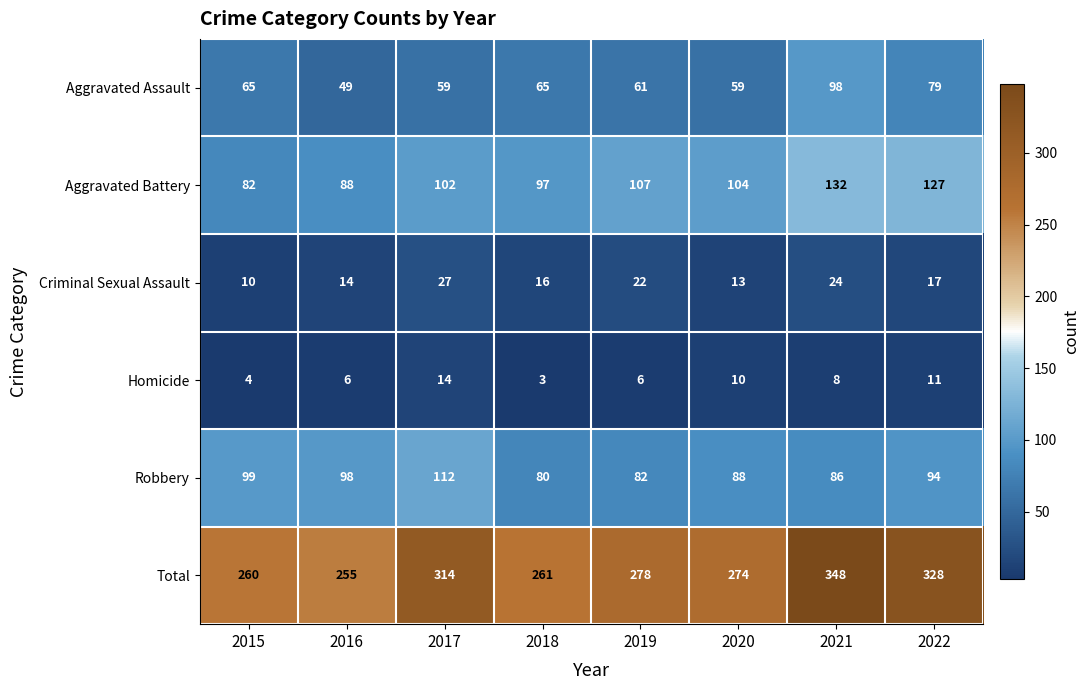

What is the approximate value of Homicide at 2016, to the nearest 10?

10